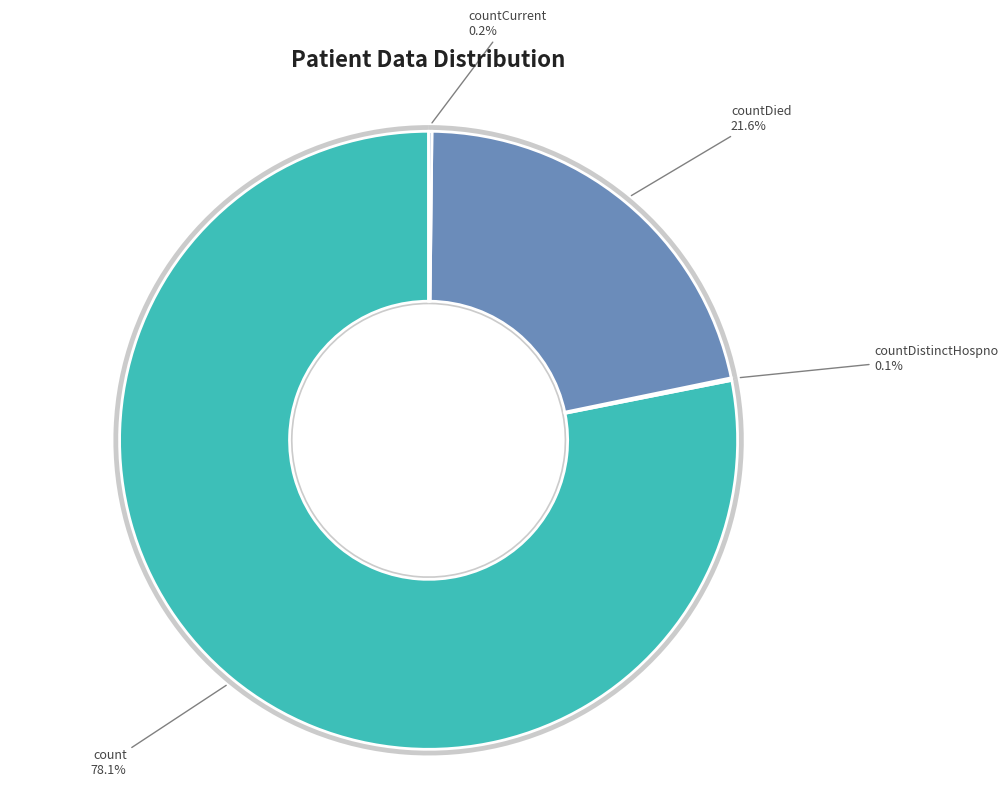

What is the largest slice in the pie chart?

count